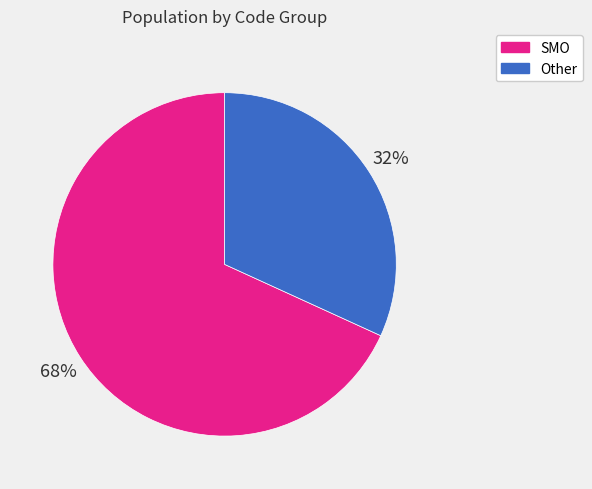

To the nearest percent, what is the average slice percentage?

50%